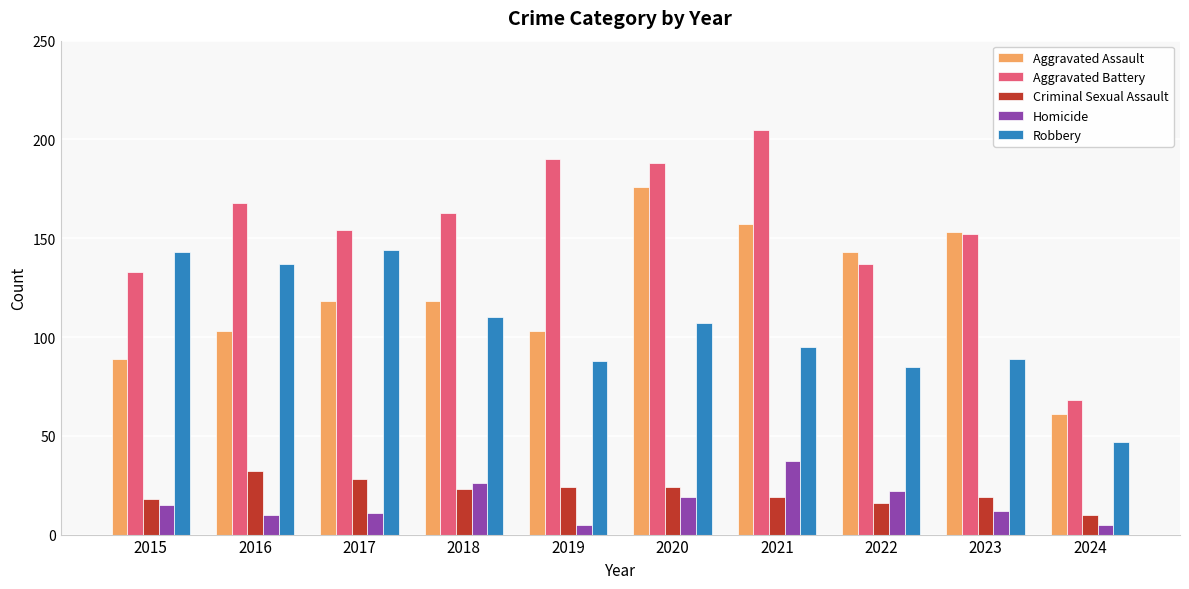

At how many categories does at least one series exceed 57?

10